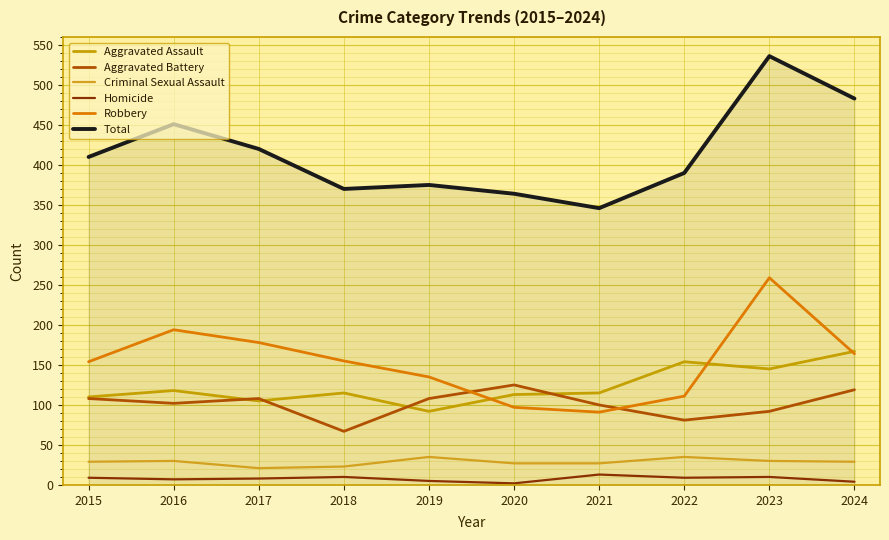

Is this an area chart (filled region under the line)?

No